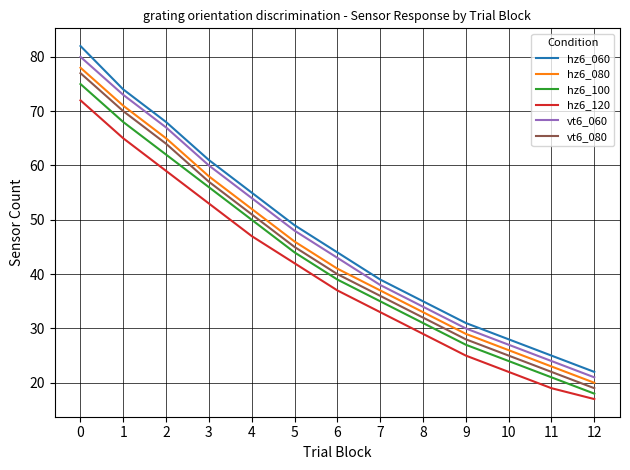

Rank the series by their maximum value, from lowest to highest.

hz6_120, hz6_100, vt6_080, hz6_080, vt6_060, hz6_060